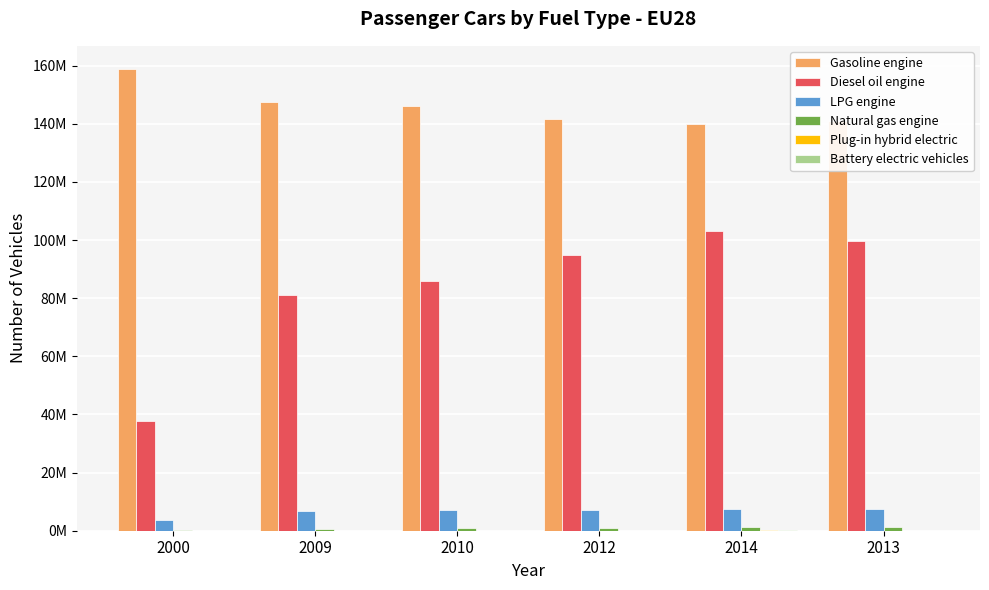

Read the Diesel oil engine value at 2012.

94836497